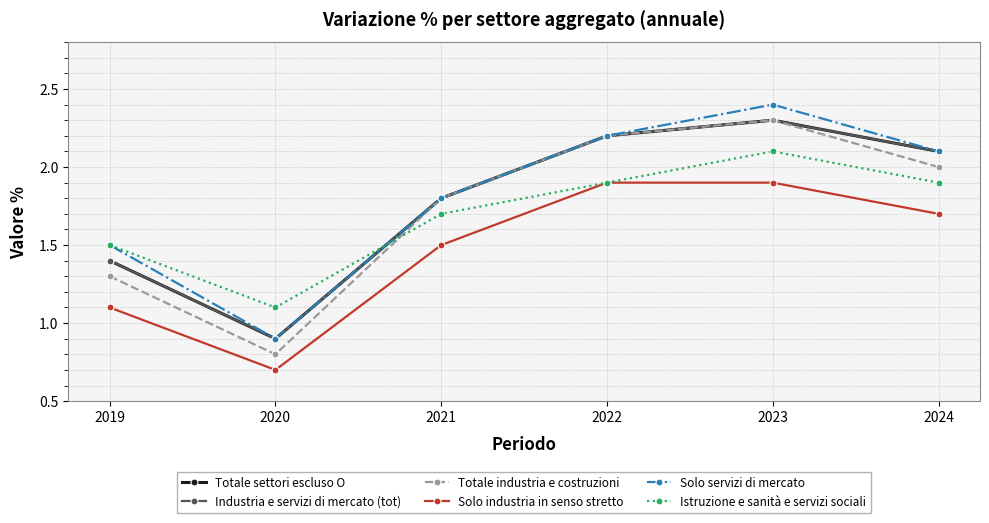

True or false: Totale settori escluso O and Solo servizi di mercato cross at least once.

False